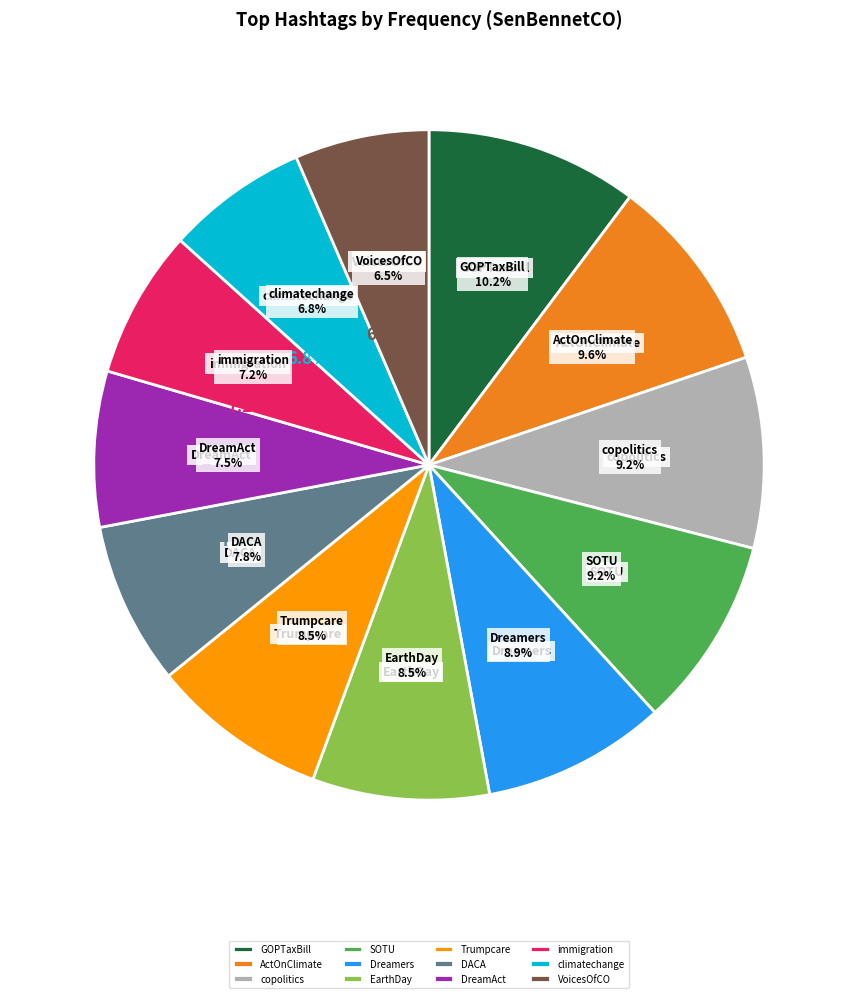

Approximately how many times larger is the value at Trumpcare compared to DreamAct?

1.1